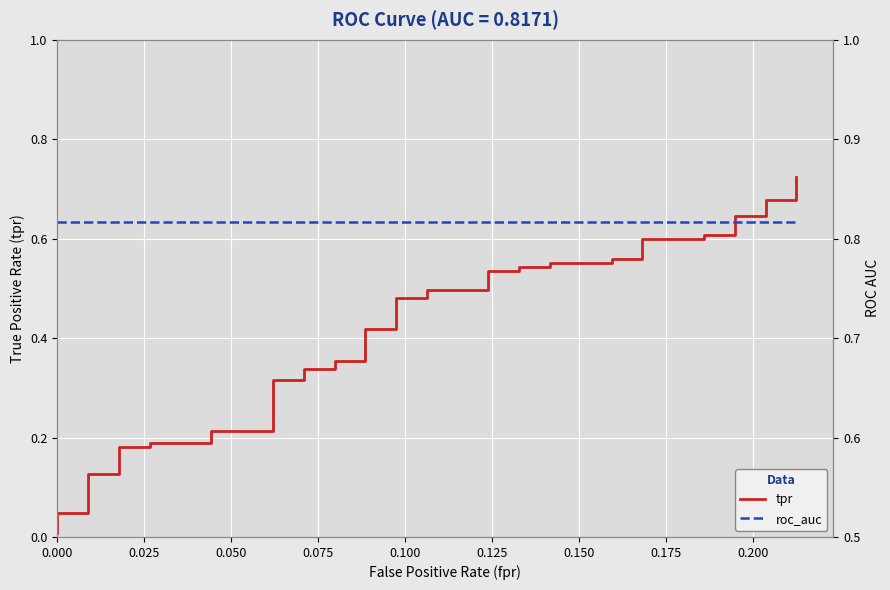

What is the sum of all roc_auc values?

32.7